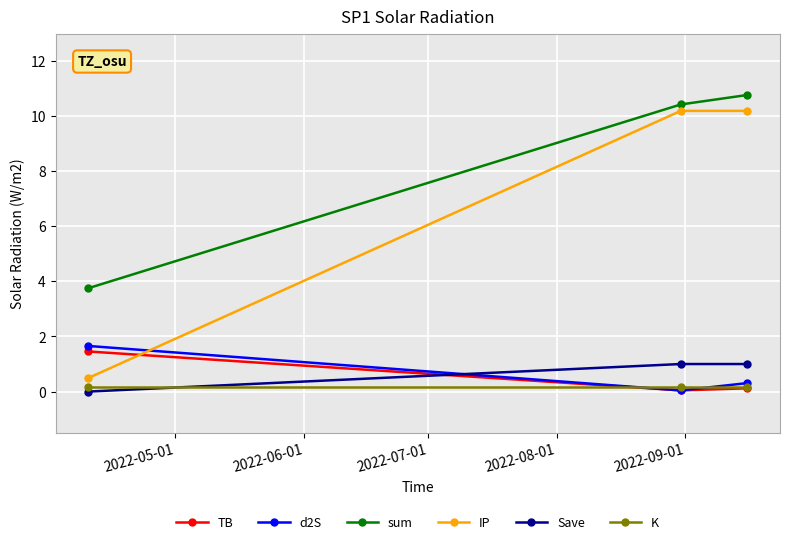

Which series has the widest spread of values?

IP